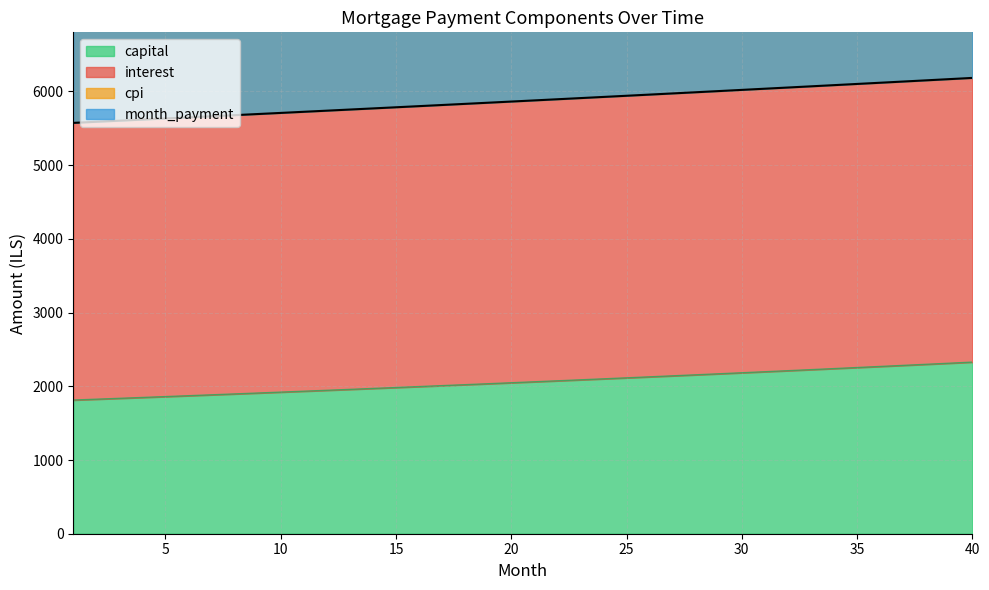

What is the difference between the maximum and minimum values in the month_payment series?

514.6